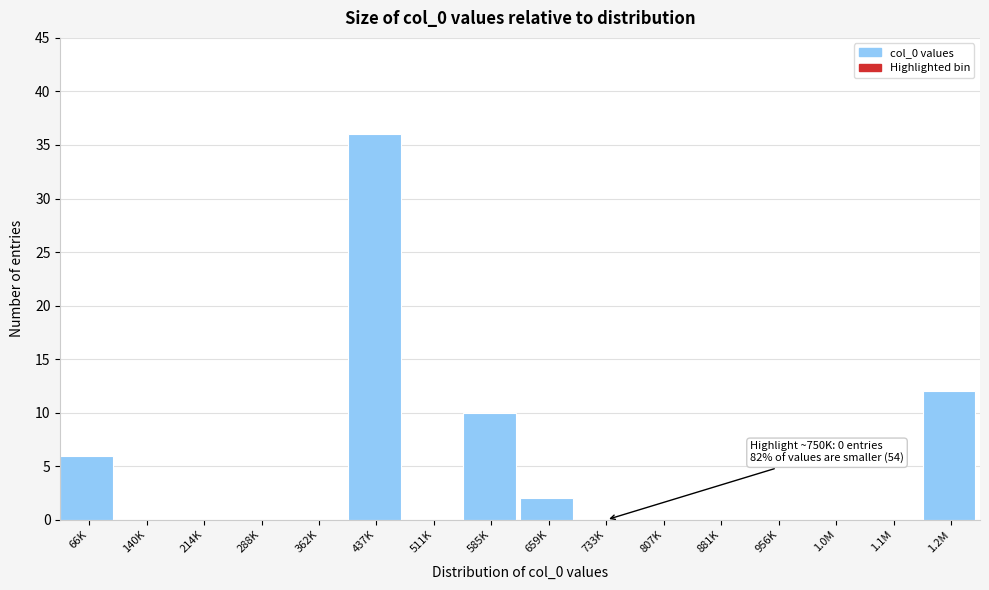

Reading left to right, list all the values displayed in this chart.

66K=6	140K=0	214K=0	288K=0	362K=0	437K=36	511K=0	585K=10	659K=2	733K=0	807K=0	881K=0	956K=0	1.0M=0	1.1M=0	1.2M=12